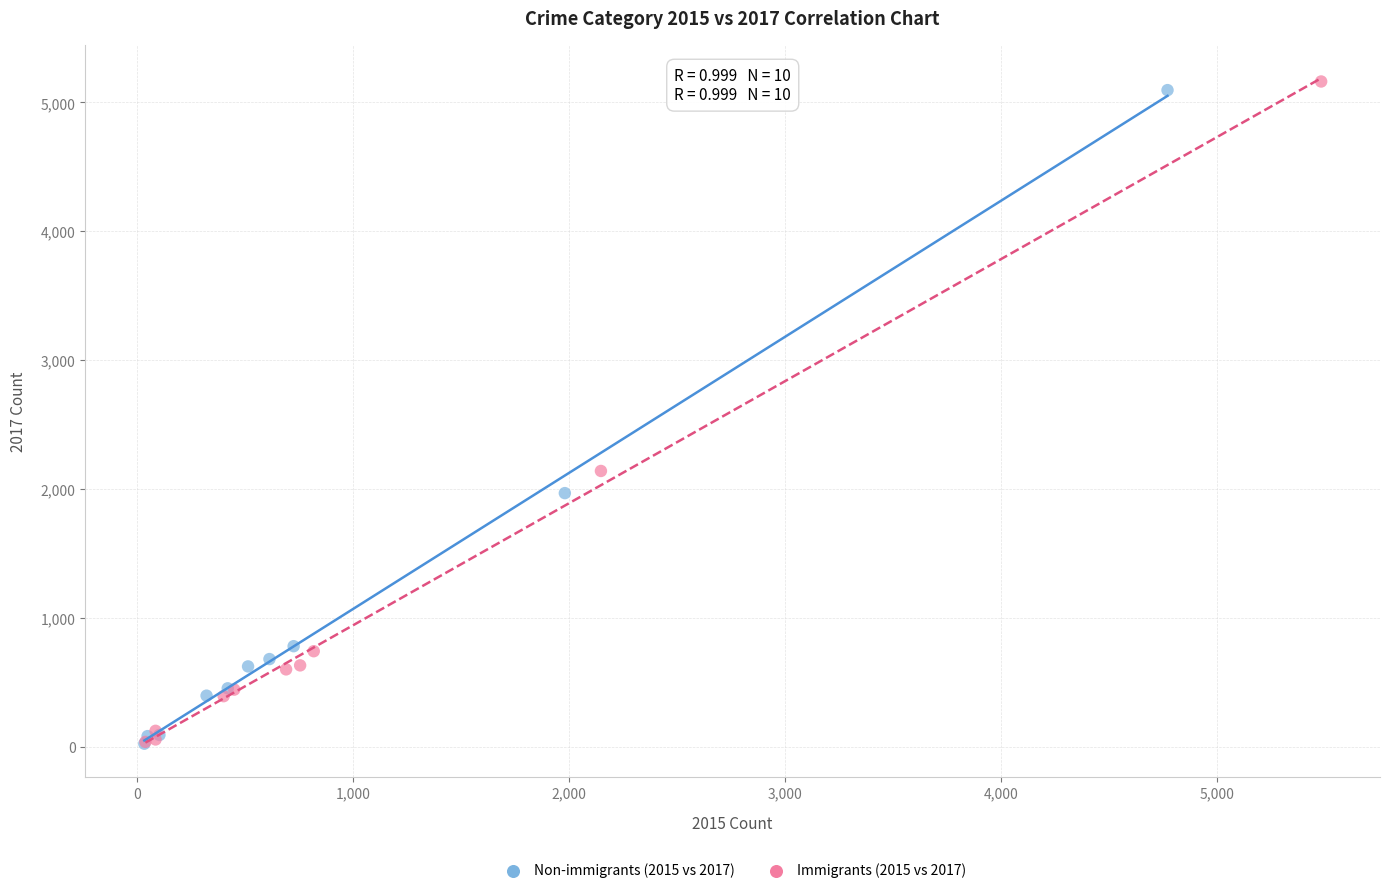

Which series has the largest Y range (max minus min)?

Immigrants (2015 vs 2017)